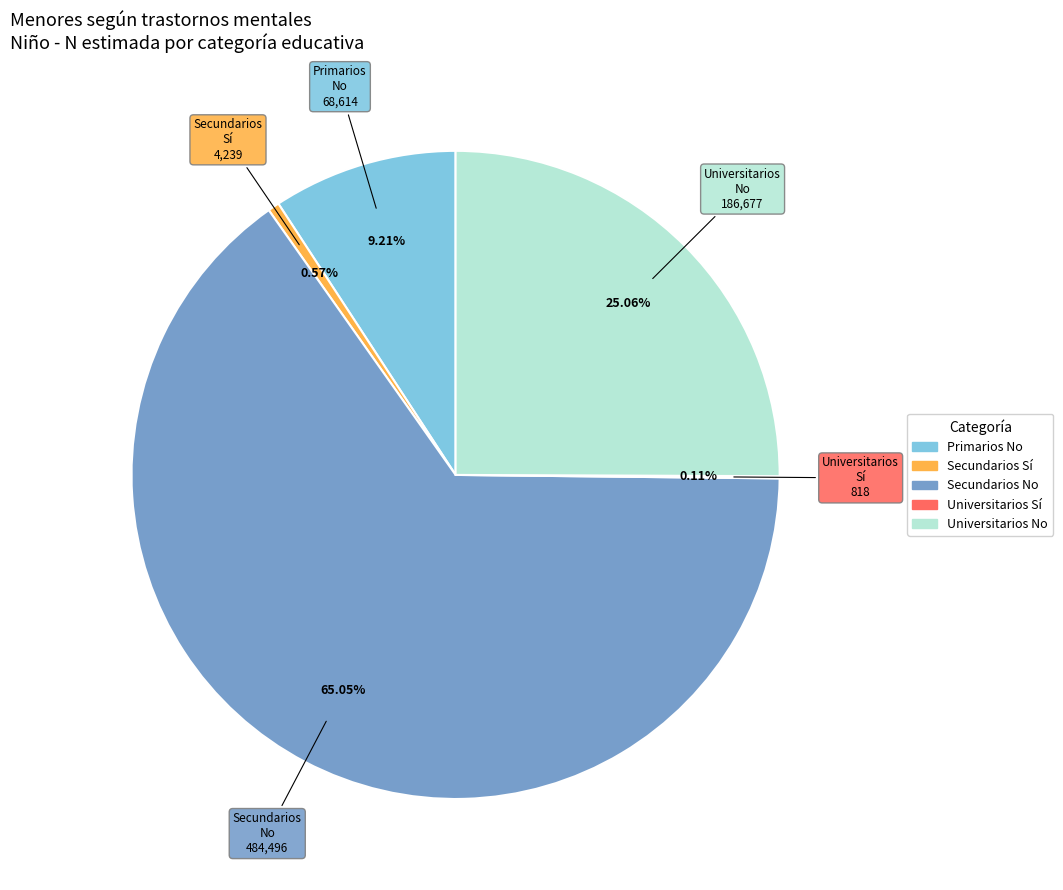

Is there any slice that represents more than half of the pie?

Yes